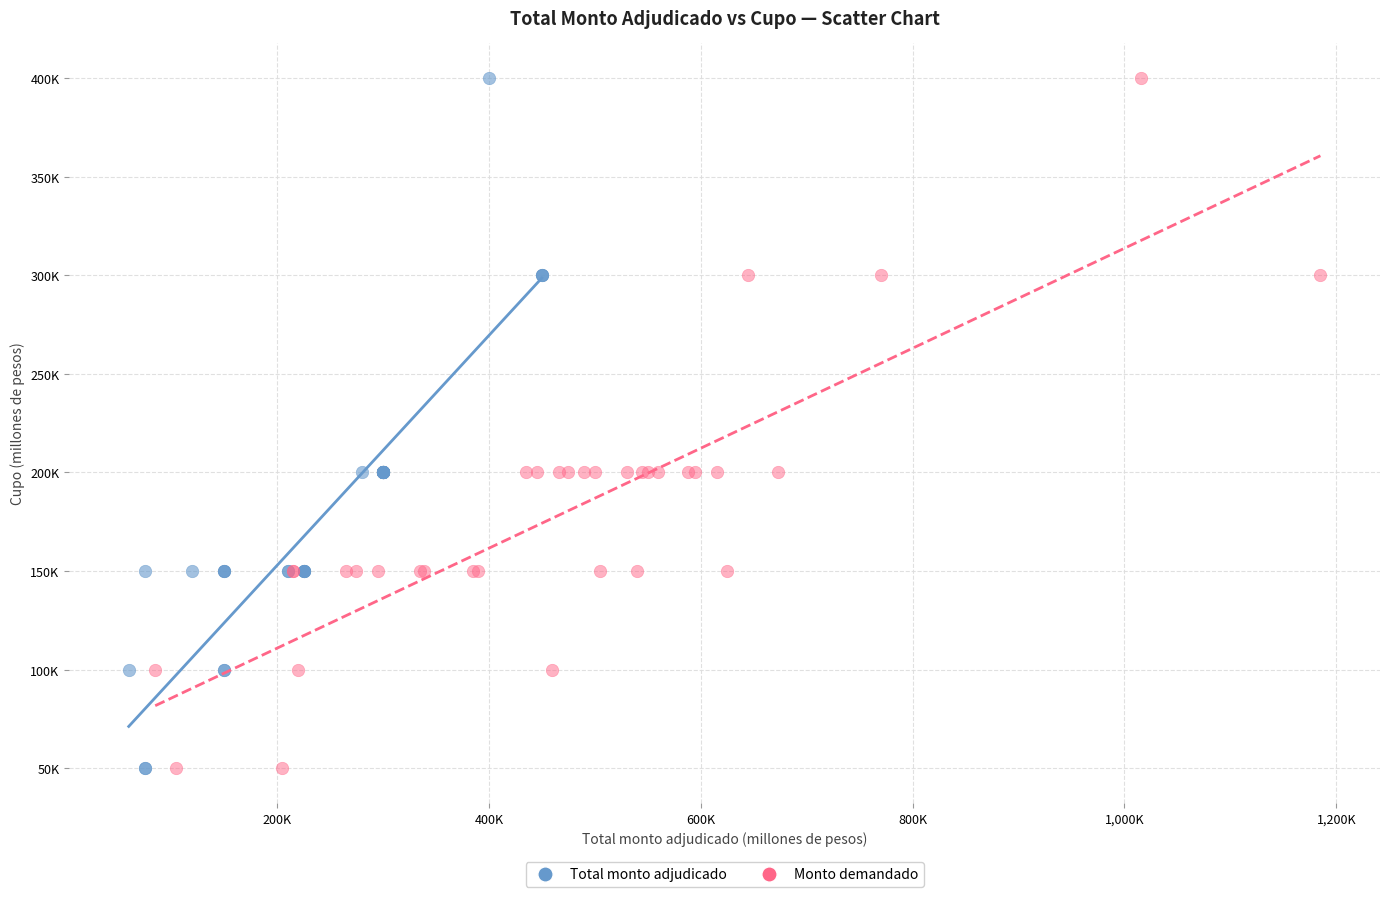

What are all the series names shown in the legend?

Total monto adjudicado, Monto demandado